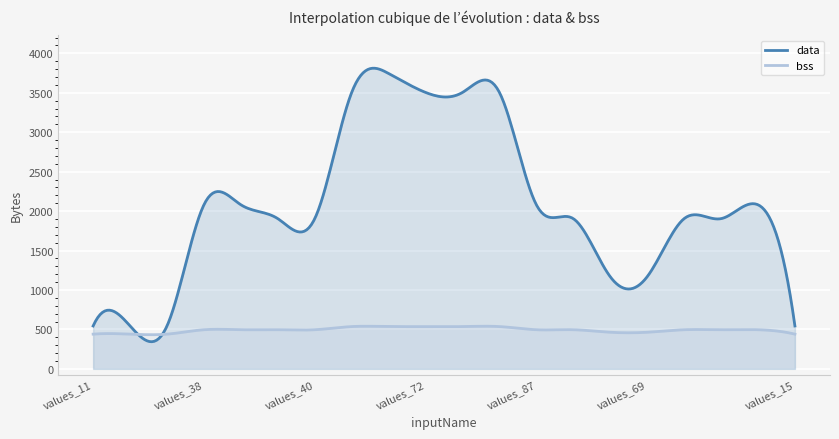

The value of data at values_68 is 2100. True or false?

False